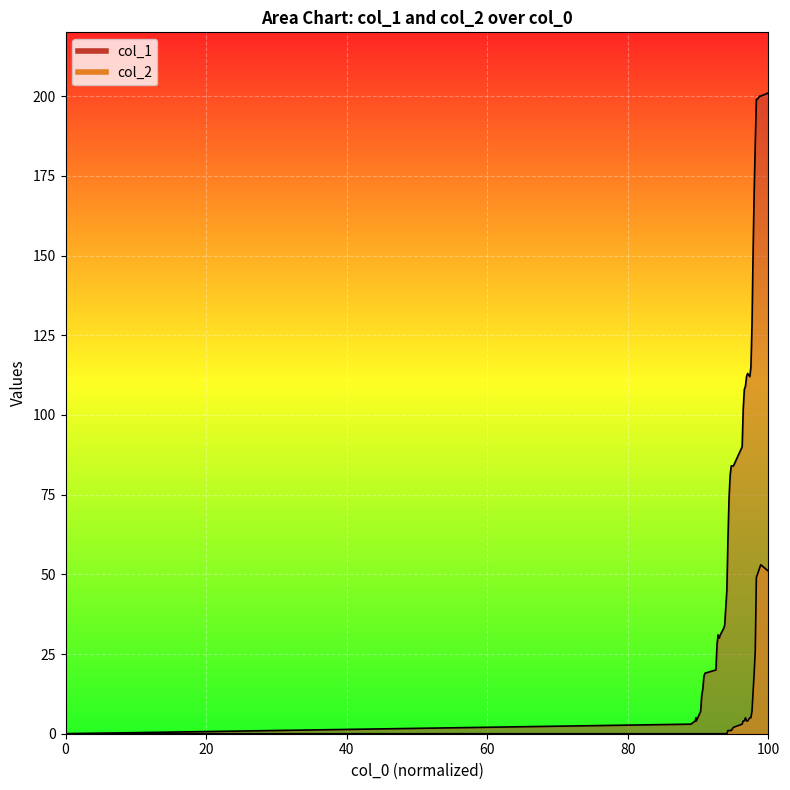

In col_1, how many points are lower than both neighbors (excluding endpoints)?

3